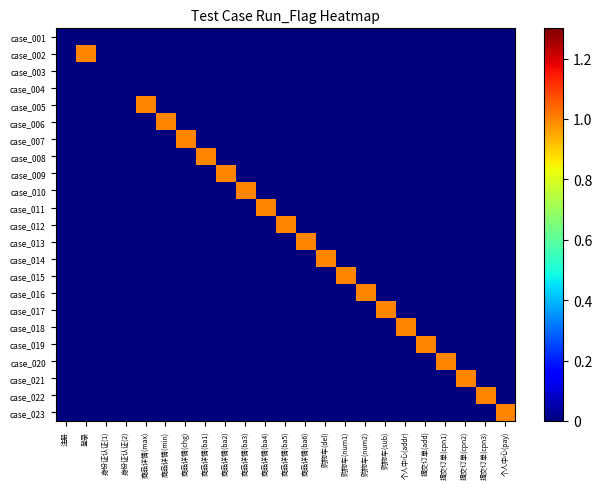

Reading left to right, transcribe all the data shown in this chart.

case_001: 注册=0	登录=0	身份证认证(1)=0	身份证认证(2)=0	商品详情(max)=0	商品详情(min)=0	商品详情(chg)=0	商品详情(ba1)=0	商品详情(ba2)=0	商品详情(ba3)=0	商品详情(ba4)=0	商品详情(ba5)=0	商品详情(ba6)=0	购物车(del)=0	购物车(num1)=0	购物车(num2)=0	购物车(sub)=0	个人中心(addr)=0	提交订单(add)=0	提交订单(cpn1)=0	提交订单(cpn2)=0	提交订单(cpn3)=0	个人中心(pay)=0
case_002: 注册=0	登录=1	身份证认证(1)=0	身份证认证(2)=0	商品详情(max)=0	商品详情(min)=0	商品详情(chg)=0	商品详情(ba1)=0	商品详情(ba2)=0	商品详情(ba3)=0	商品详情(ba4)=0	商品详情(ba5)=0	商品详情(ba6)=0	购物车(del)=0	购物车(num1)=0	购物车(num2)=0	购物车(sub)=0	个人中心(addr)=0	提交订单(add)=0	提交订单(cpn1)=0	提交订单(cpn2)=0	提交订单(cpn3)=0	个人中心(pay)=0
case_003: 注册=0	登录=0	身份证认证(1)=0	身份证认证(2)=0	商品详情(max)=0	商品详情(min)=0	商品详情(chg)=0	商品详情(ba1)=0	商品详情(ba2)=0	商品详情(ba3)=0	商品详情(ba4)=0	商品详情(ba5)=0	商品详情(ba6)=0	购物车(del)=0	购物车(num1)=0	购物车(num2)=0	购物车(sub)=0	个人中心(addr)=0	提交订单(add)=0	提交订单(cpn1)=0	提交订单(cpn2)=0	提交订单(cpn3)=0	个人中心(pay)=0
case_004: 注册=0	登录=0	身份证认证(1)=0	身份证认证(2)=0	商品详情(max)=0	商品详情(min)=0	商品详情(chg)=0	商品详情(ba1)=0	商品详情(ba2)=0	商品详情(ba3)=0	商品详情(ba4)=0	商品详情(ba5)=0	商品详情(ba6)=0	购物车(del)=0	购物车(num1)=0	购物车(num2)=0	购物车(sub)=0	个人中心(addr)=0	提交订单(add)=0	提交订单(cpn1)=0	提交订单(cpn2)=0	提交订单(cpn3)=0	个人中心(pay)=0
case_005: 注册=0	登录=0	身份证认证(1)=0	身份证认证(2)=0	商品详情(max)=1	商品详情(min)=0	商品详情(chg)=0	商品详情(ba1)=0	商品详情(ba2)=0	商品详情(ba3)=0	商品详情(ba4)=0	商品详情(ba5)=0	商品详情(ba6)=0	购物车(del)=0	购物车(num1)=0	购物车(num2)=0	购物车(sub)=0	个人中心(addr)=0	提交订单(add)=0	提交订单(cpn1)=0	提交订单(cpn2)=0	提交订单(cpn3)=0	个人中心(pay)=0
case_006: 注册=0	登录=0	身份证认证(1)=0	身份证认证(2)=0	商品详情(max)=0	商品详情(min)=1	商品详情(chg)=0	商品详情(ba1)=0	商品详情(ba2)=0	商品详情(ba3)=0	商品详情(ba4)=0	商品详情(ba5)=0	商品详情(ba6)=0	购物车(del)=0	购物车(num1)=0	购物车(num2)=0	购物车(sub)=0	个人中心(addr)=0	提交订单(add)=0	提交订单(cpn1)=0	提交订单(cpn2)=0	提交订单(cpn3)=0	个人中心(pay)=0
case_007: 注册=0	登录=0	身份证认证(1)=0	身份证认证(2)=0	商品详情(max)=0	商品详情(min)=0	商品详情(chg)=1	商品详情(ba1)=0	商品详情(ba2)=0	商品详情(ba3)=0	商品详情(ba4)=0	商品详情(ba5)=0	商品详情(ba6)=0	购物车(del)=0	购物车(num1)=0	购物车(num2)=0	购物车(sub)=0	个人中心(addr)=0	提交订单(add)=0	提交订单(cpn1)=0	提交订单(cpn2)=0	提交订单(cpn3)=0	个人中心(pay)=0
case_008: 注册=0	登录=0	身份证认证(1)=0	身份证认证(2)=0	商品详情(max)=0	商品详情(min)=0	商品详情(chg)=0	商品详情(ba1)=1	商品详情(ba2)=0	商品详情(ba3)=0	商品详情(ba4)=0	商品详情(ba5)=0	商品详情(ba6)=0	购物车(del)=0	购物车(num1)=0	购物车(num2)=0	购物车(sub)=0	个人中心(addr)=0	提交订单(add)=0	提交订单(cpn1)=0	提交订单(cpn2)=0	提交订单(cpn3)=0	个人中心(pay)=0
case_009: 注册=0	登录=0	身份证认证(1)=0	身份证认证(2)=0	商品详情(max)=0	商品详情(min)=0	商品详情(chg)=0	商品详情(ba1)=0	商品详情(ba2)=1	商品详情(ba3)=0	商品详情(ba4)=0	商品详情(ba5)=0	商品详情(ba6)=0	购物车(del)=0	购物车(num1)=0	购物车(num2)=0	购物车(sub)=0	个人中心(addr)=0	提交订单(add)=0	提交订单(cpn1)=0	提交订单(cpn2)=0	提交订单(cpn3)=0	个人中心(pay)=0
case_010: 注册=0	登录=0	身份证认证(1)=0	身份证认证(2)=0	商品详情(max)=0	商品详情(min)=0	商品详情(chg)=0	商品详情(ba1)=0	商品详情(ba2)=0	商品详情(ba3)=1	商品详情(ba4)=0	商品详情(ba5)=0	商品详情(ba6)=0	购物车(del)=0	购物车(num1)=0	购物车(num2)=0	购物车(sub)=0	个人中心(addr)=0	提交订单(add)=0	提交订单(cpn1)=0	提交订单(cpn2)=0	提交订单(cpn3)=0	个人中心(pay)=0
case_011: 注册=0	登录=0	身份证认证(1)=0	身份证认证(2)=0	商品详情(max)=0	商品详情(min)=0	商品详情(chg)=0	商品详情(ba1)=0	商品详情(ba2)=0	商品详情(ba3)=0	商品详情(ba4)=1	商品详情(ba5)=0	商品详情(ba6)=0	购物车(del)=0	购物车(num1)=0	购物车(num2)=0	购物车(sub)=0	个人中心(addr)=0	提交订单(add)=0	提交订单(cpn1)=0	提交订单(cpn2)=0	提交订单(cpn3)=0	个人中心(pay)=0
case_012: 注册=0	登录=0	身份证认证(1)=0	身份证认证(2)=0	商品详情(max)=0	商品详情(min)=0	商品详情(chg)=0	商品详情(ba1)=0	商品详情(ba2)=0	商品详情(ba3)=0	商品详情(ba4)=0	商品详情(ba5)=1	商品详情(ba6)=0	购物车(del)=0	购物车(num1)=0	购物车(num2)=0	购物车(sub)=0	个人中心(addr)=0	提交订单(add)=0	提交订单(cpn1)=0	提交订单(cpn2)=0	提交订单(cpn3)=0	个人中心(pay)=0
case_013: 注册=0	登录=0	身份证认证(1)=0	身份证认证(2)=0	商品详情(max)=0	商品详情(min)=0	商品详情(chg)=0	商品详情(ba1)=0	商品详情(ba2)=0	商品详情(ba3)=0	商品详情(ba4)=0	商品详情(ba5)=0	商品详情(ba6)=1	购物车(del)=0	购物车(num1)=0	购物车(num2)=0	购物车(sub)=0	个人中心(addr)=0	提交订单(add)=0	提交订单(cpn1)=0	提交订单(cpn2)=0	提交订单(cpn3)=0	个人中心(pay)=0
case_014: 注册=0	登录=0	身份证认证(1)=0	身份证认证(2)=0	商品详情(max)=0	商品详情(min)=0	商品详情(chg)=0	商品详情(ba1)=0	商品详情(ba2)=0	商品详情(ba3)=0	商品详情(ba4)=0	商品详情(ba5)=0	商品详情(ba6)=0	购物车(del)=1	购物车(num1)=0	购物车(num2)=0	购物车(sub)=0	个人中心(addr)=0	提交订单(add)=0	提交订单(cpn1)=0	提交订单(cpn2)=0	提交订单(cpn3)=0	个人中心(pay)=0
case_015: 注册=0	登录=0	身份证认证(1)=0	身份证认证(2)=0	商品详情(max)=0	商品详情(min)=0	商品详情(chg)=0	商品详情(ba1)=0	商品详情(ba2)=0	商品详情(ba3)=0	商品详情(ba4)=0	商品详情(ba5)=0	商品详情(ba6)=0	购物车(del)=0	购物车(num1)=1	购物车(num2)=0	购物车(sub)=0	个人中心(addr)=0	提交订单(add)=0	提交订单(cpn1)=0	提交订单(cpn2)=0	提交订单(cpn3)=0	个人中心(pay)=0
case_016: 注册=0	登录=0	身份证认证(1)=0	身份证认证(2)=0	商品详情(max)=0	商品详情(min)=0	商品详情(chg)=0	商品详情(ba1)=0	商品详情(ba2)=0	商品详情(ba3)=0	商品详情(ba4)=0	商品详情(ba5)=0	商品详情(ba6)=0	购物车(del)=0	购物车(num1)=0	购物车(num2)=1	购物车(sub)=0	个人中心(addr)=0	提交订单(add)=0	提交订单(cpn1)=0	提交订单(cpn2)=0	提交订单(cpn3)=0	个人中心(pay)=0
case_017: 注册=0	登录=0	身份证认证(1)=0	身份证认证(2)=0	商品详情(max)=0	商品详情(min)=0	商品详情(chg)=0	商品详情(ba1)=0	商品详情(ba2)=0	商品详情(ba3)=0	商品详情(ba4)=0	商品详情(ba5)=0	商品详情(ba6)=0	购物车(del)=0	购物车(num1)=0	购物车(num2)=0	购物车(sub)=1	个人中心(addr)=0	提交订单(add)=0	提交订单(cpn1)=0	提交订单(cpn2)=0	提交订单(cpn3)=0	个人中心(pay)=0
case_018: 注册=0	登录=0	身份证认证(1)=0	身份证认证(2)=0	商品详情(max)=0	商品详情(min)=0	商品详情(chg)=0	商品详情(ba1)=0	商品详情(ba2)=0	商品详情(ba3)=0	商品详情(ba4)=0	商品详情(ba5)=0	商品详情(ba6)=0	购物车(del)=0	购物车(num1)=0	购物车(num2)=0	购物车(sub)=0	个人中心(addr)=1	提交订单(add)=0	提交订单(cpn1)=0	提交订单(cpn2)=0	提交订单(cpn3)=0	个人中心(pay)=0
case_019: 注册=0	登录=0	身份证认证(1)=0	身份证认证(2)=0	商品详情(max)=0	商品详情(min)=0	商品详情(chg)=0	商品详情(ba1)=0	商品详情(ba2)=0	商品详情(ba3)=0	商品详情(ba4)=0	商品详情(ba5)=0	商品详情(ba6)=0	购物车(del)=0	购物车(num1)=0	购物车(num2)=0	购物车(sub)=0	个人中心(addr)=0	提交订单(add)=1	提交订单(cpn1)=0	提交订单(cpn2)=0	提交订单(cpn3)=0	个人中心(pay)=0
case_020: 注册=0	登录=0	身份证认证(1)=0	身份证认证(2)=0	商品详情(max)=0	商品详情(min)=0	商品详情(chg)=0	商品详情(ba1)=0	商品详情(ba2)=0	商品详情(ba3)=0	商品详情(ba4)=0	商品详情(ba5)=0	商品详情(ba6)=0	购物车(del)=0	购物车(num1)=0	购物车(num2)=0	购物车(sub)=0	个人中心(addr)=0	提交订单(add)=0	提交订单(cpn1)=1	提交订单(cpn2)=0	提交订单(cpn3)=0	个人中心(pay)=0
case_021: 注册=0	登录=0	身份证认证(1)=0	身份证认证(2)=0	商品详情(max)=0	商品详情(min)=0	商品详情(chg)=0	商品详情(ba1)=0	商品详情(ba2)=0	商品详情(ba3)=0	商品详情(ba4)=0	商品详情(ba5)=0	商品详情(ba6)=0	购物车(del)=0	购物车(num1)=0	购物车(num2)=0	购物车(sub)=0	个人中心(addr)=0	提交订单(add)=0	提交订单(cpn1)=0	提交订单(cpn2)=1	提交订单(cpn3)=0	个人中心(pay)=0
case_022: 注册=0	登录=0	身份证认证(1)=0	身份证认证(2)=0	商品详情(max)=0	商品详情(min)=0	商品详情(chg)=0	商品详情(ba1)=0	商品详情(ba2)=0	商品详情(ba3)=0	商品详情(ba4)=0	商品详情(ba5)=0	商品详情(ba6)=0	购物车(del)=0	购物车(num1)=0	购物车(num2)=0	购物车(sub)=0	个人中心(addr)=0	提交订单(add)=0	提交订单(cpn1)=0	提交订单(cpn2)=0	提交订单(cpn3)=1	个人中心(pay)=0
case_023: 注册=0	登录=0	身份证认证(1)=0	身份证认证(2)=0	商品详情(max)=0	商品详情(min)=0	商品详情(chg)=0	商品详情(ba1)=0	商品详情(ba2)=0	商品详情(ba3)=0	商品详情(ba4)=0	商品详情(ba5)=0	商品详情(ba6)=0	购物车(del)=0	购物车(num1)=0	购物车(num2)=0	购物车(sub)=0	个人中心(addr)=0	提交订单(add)=0	提交订单(cpn1)=0	提交订单(cpn2)=0	提交订单(cpn3)=0	个人中心(pay)=1